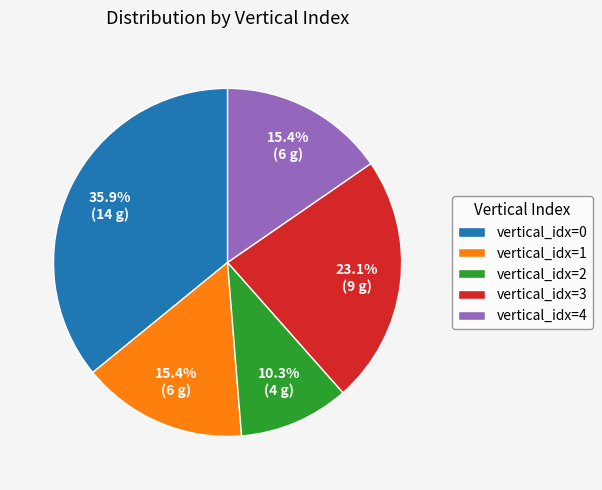

Between vertical_idx=4 and vertical_idx=2, which is larger?

vertical_idx=4